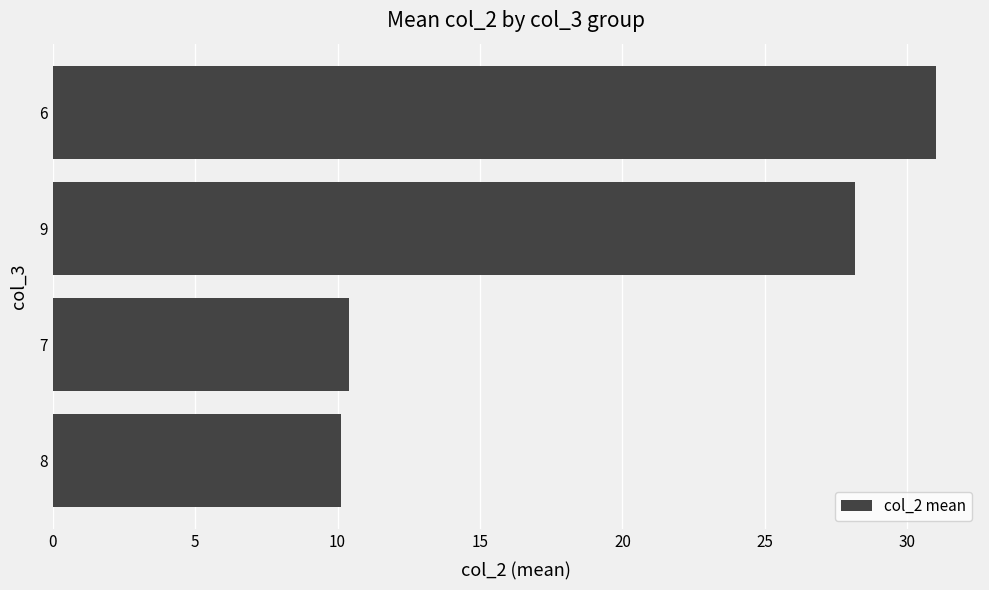

True or false: the data shows 10.4 at 7.

True